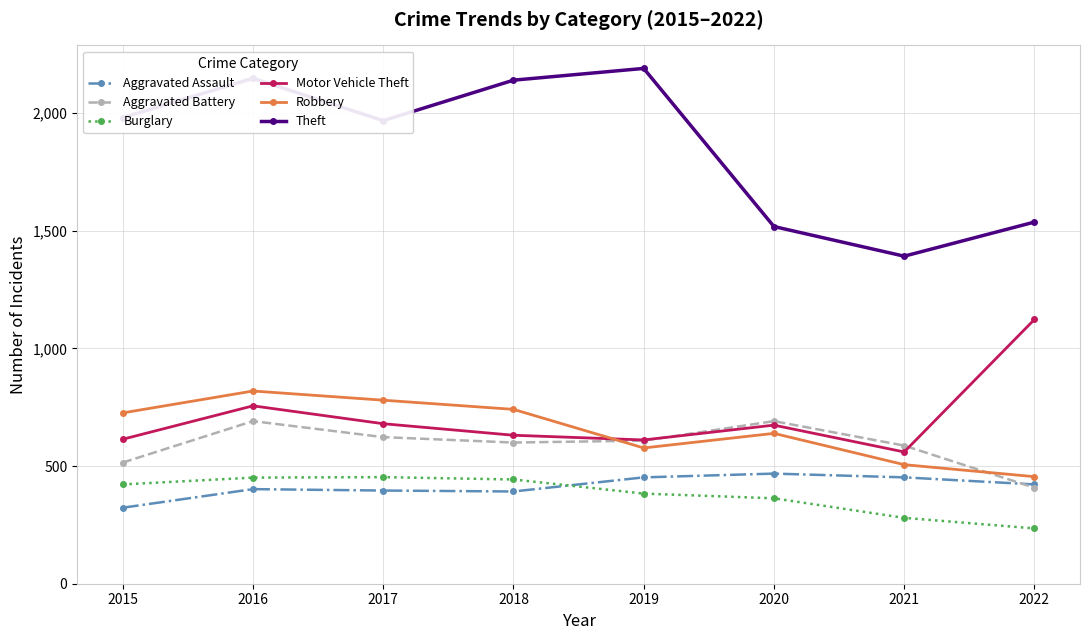

True or false: Burglary and Theft cross at least once.

False